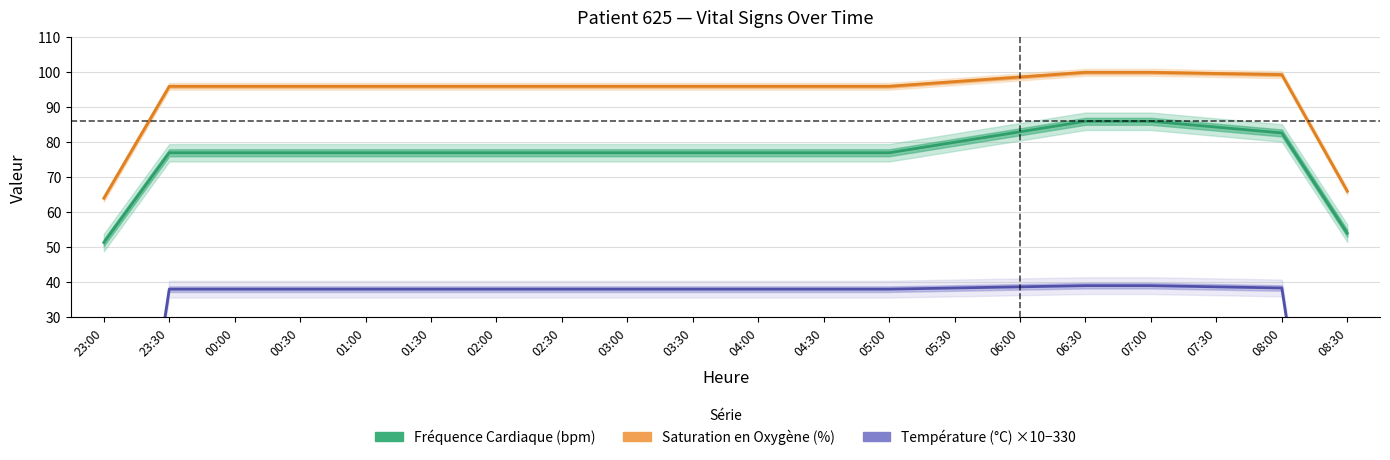

True or false: Saturation en Oxygène (%) has a value of 99.7 at 07:30.

True